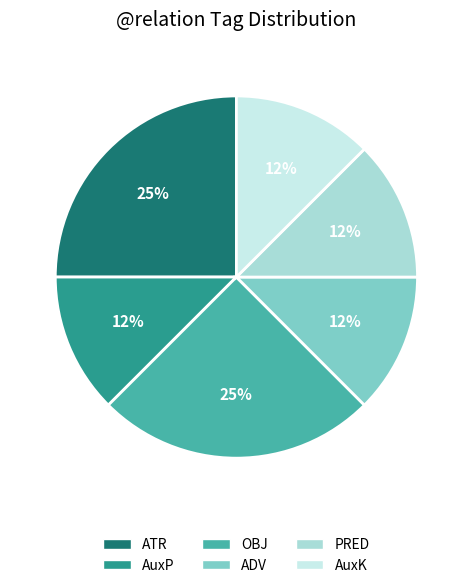

Does OBJ account for over 50% of the chart?

No